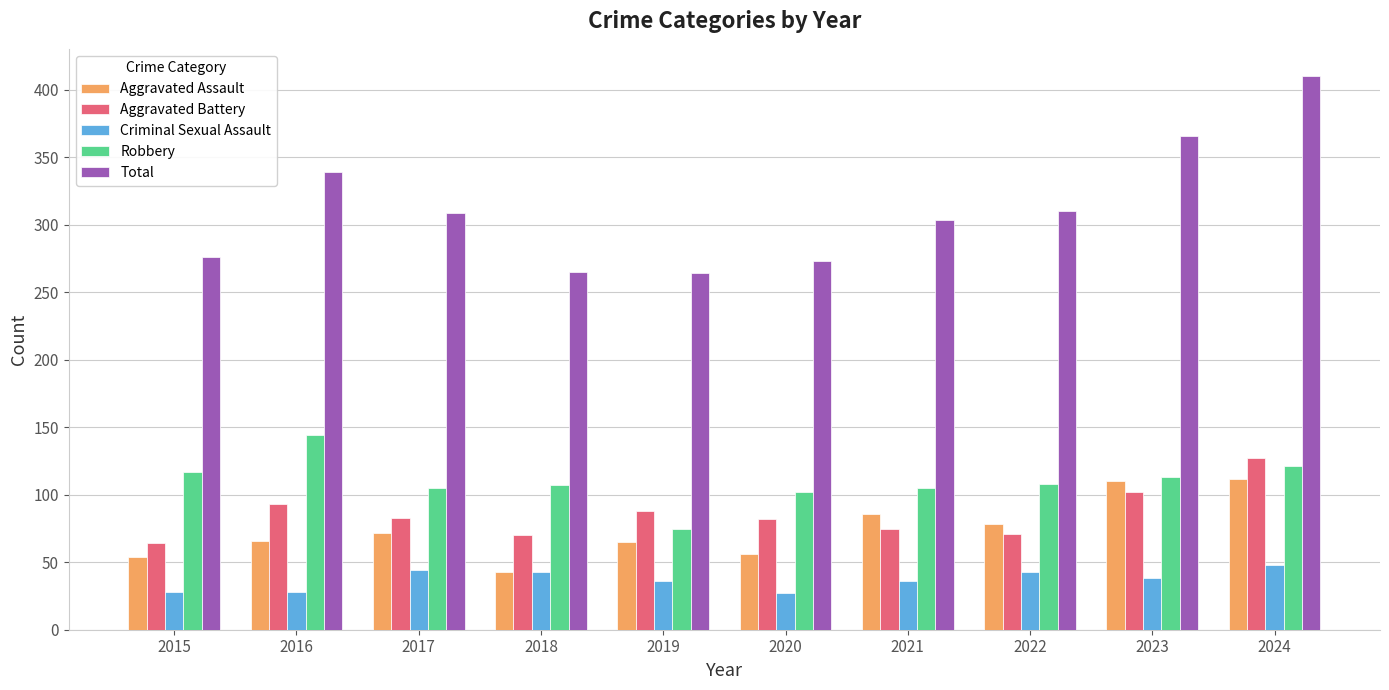

What is the spread (max minus min) of values at 2023?

328